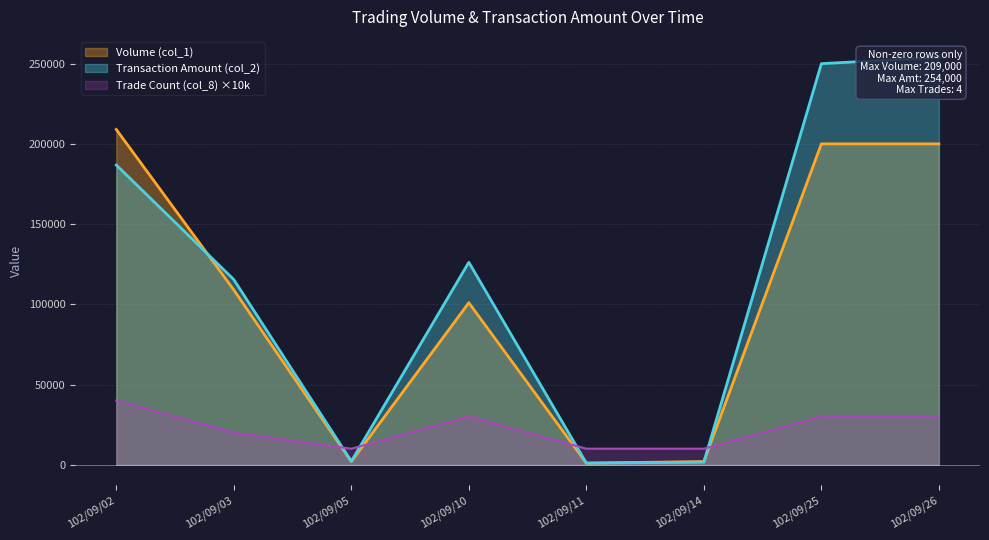

Which category has the highest value across all series?

102/09/26